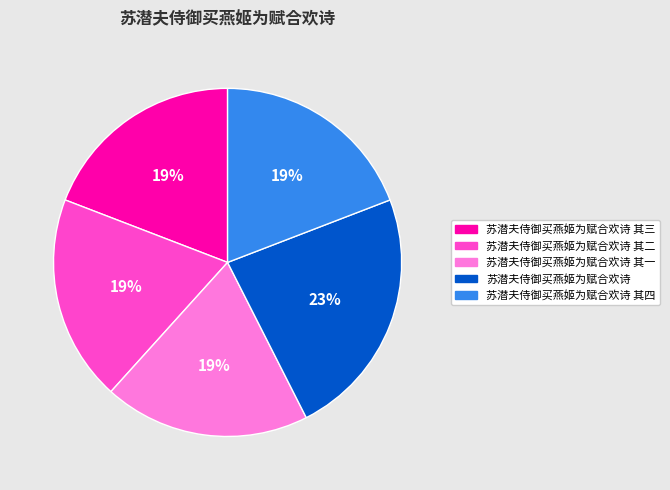

To the nearest percent, what is the average slice percentage?

20%